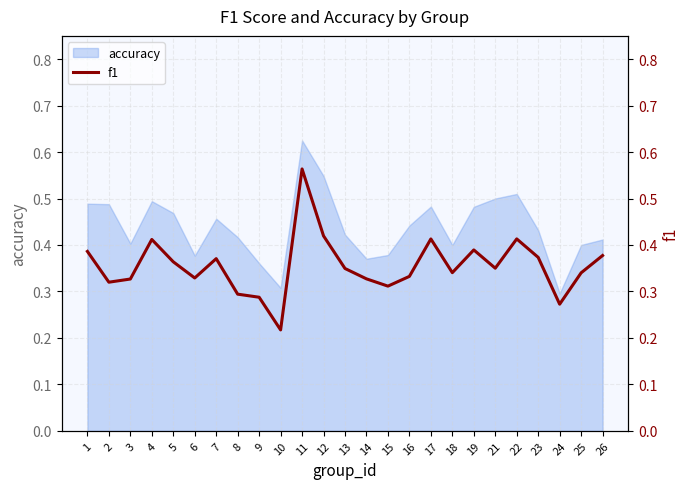

True or false: there are more than 1 points higher than both neighbors.

True